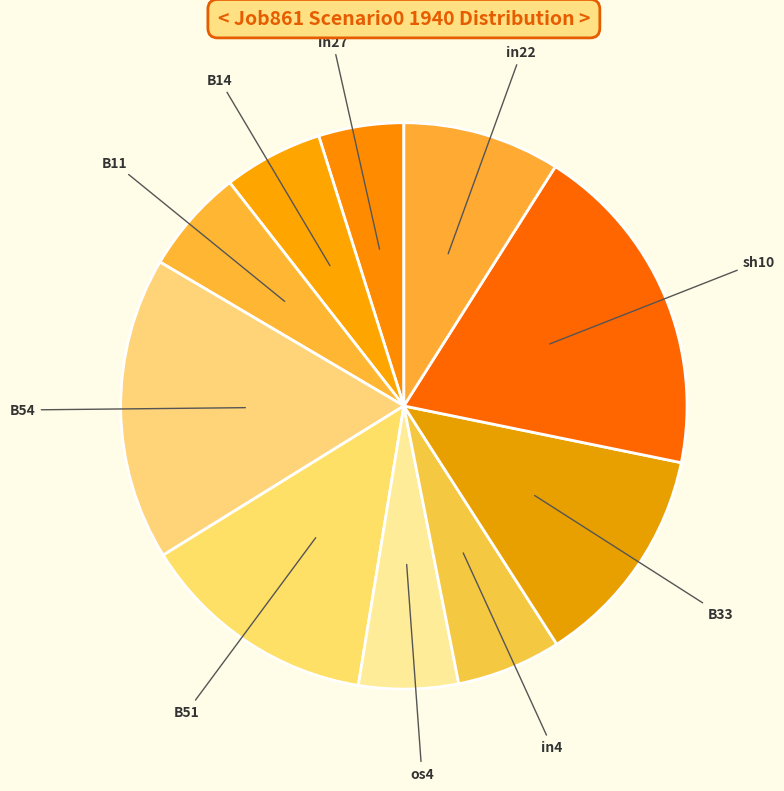

Is the sum of B51 and B33 greater than half?

No